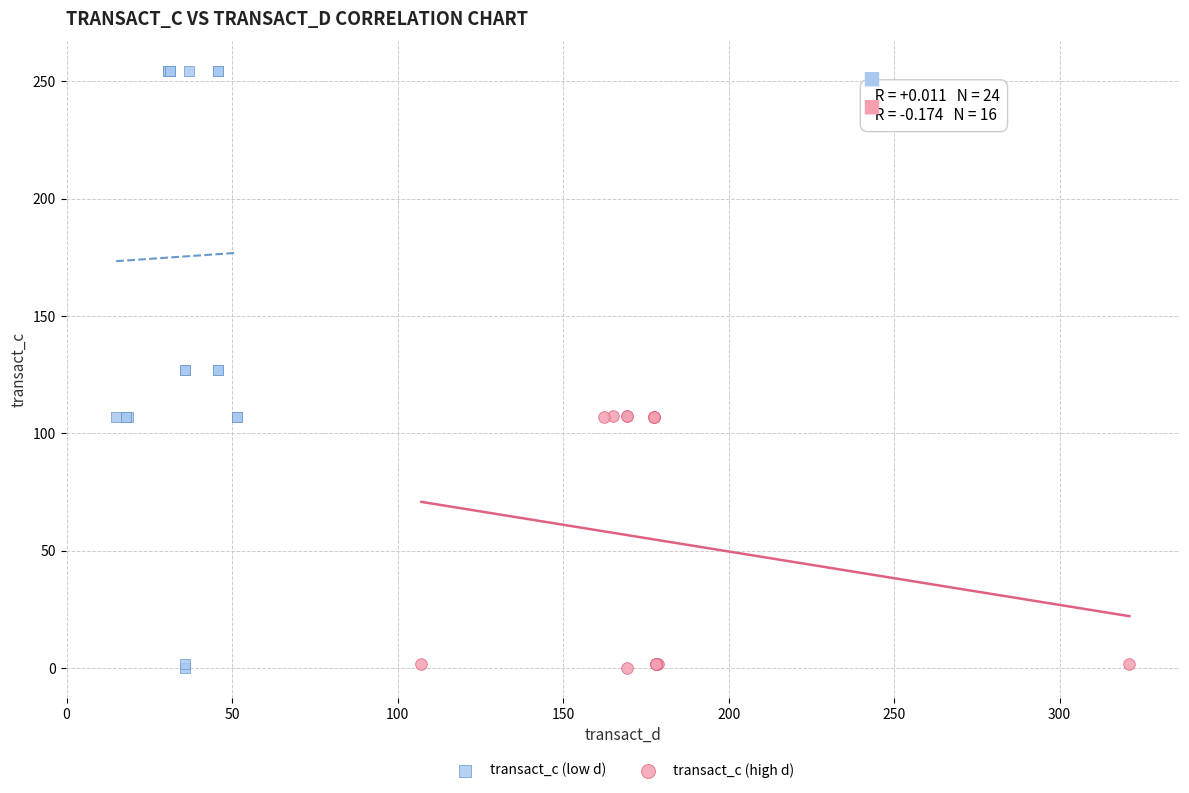

Which series has the largest Y range (max minus min)?

transact_c (low d)